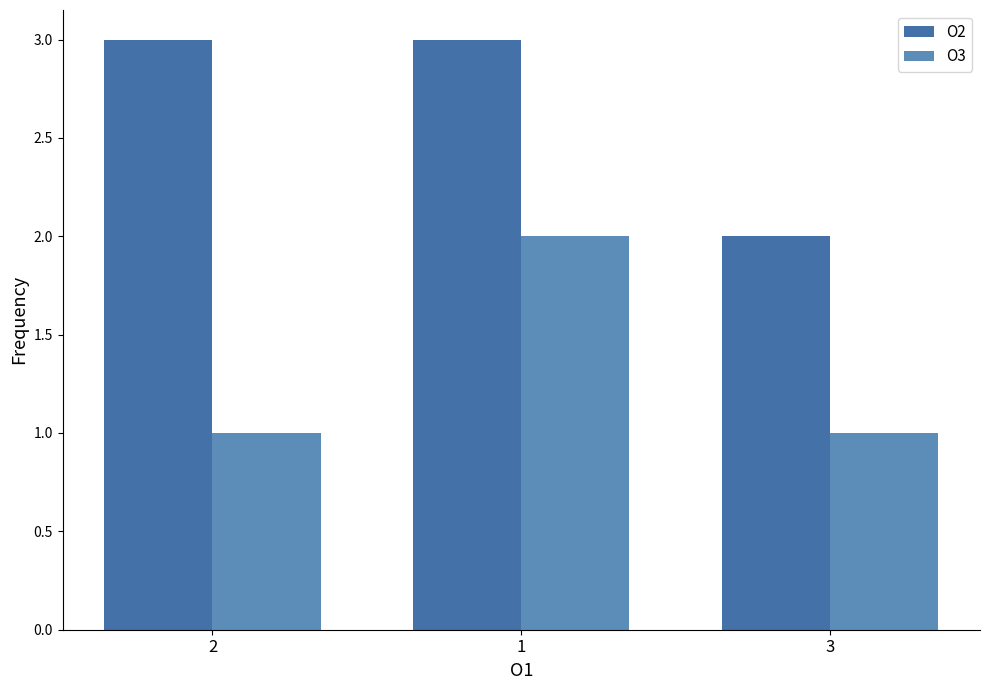

What value does the O2 series have at 1?

3